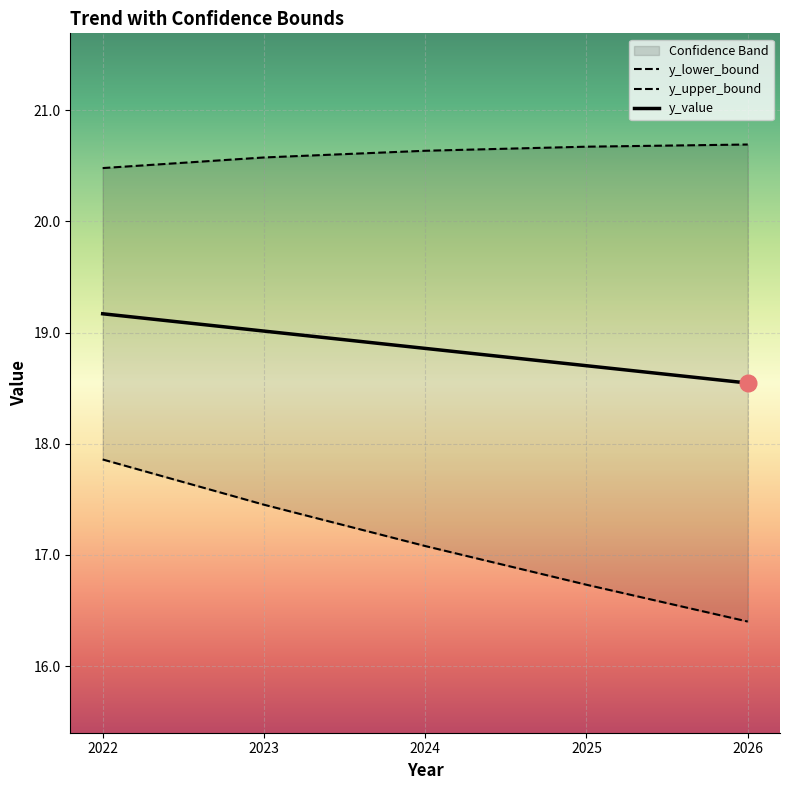

Is this an area chart (filled region under the line)?

No